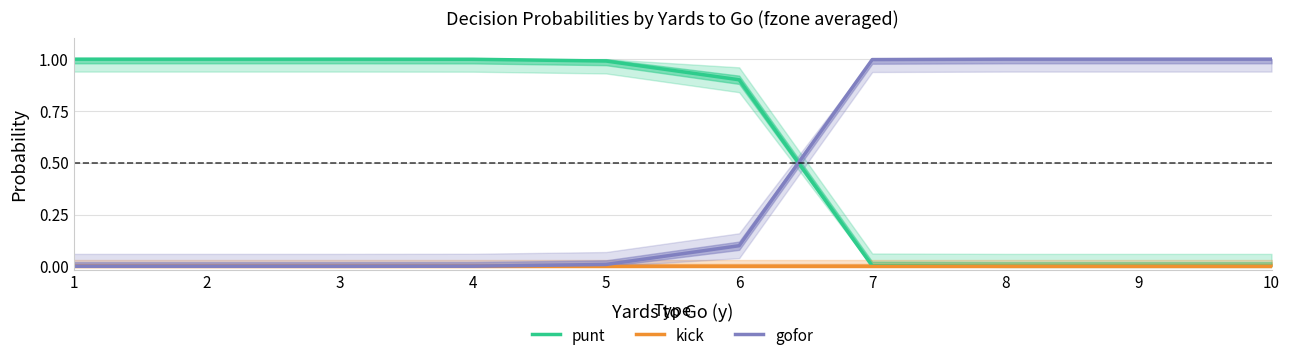

Reading left to right, transcribe all the data shown in this chart.

punt: 1.0	1.0	1.0	1.0	1.0	0.9	0.0	0.0	0.0	0.0
kick: 0.0	0.0	0.0	0.0	0.0	0.0	0.0	0.0	0.0	0.0
gofor: 0.0	0.0	0.0	0.0	0.0	0.1	1.0	1.0	1.0	1.0